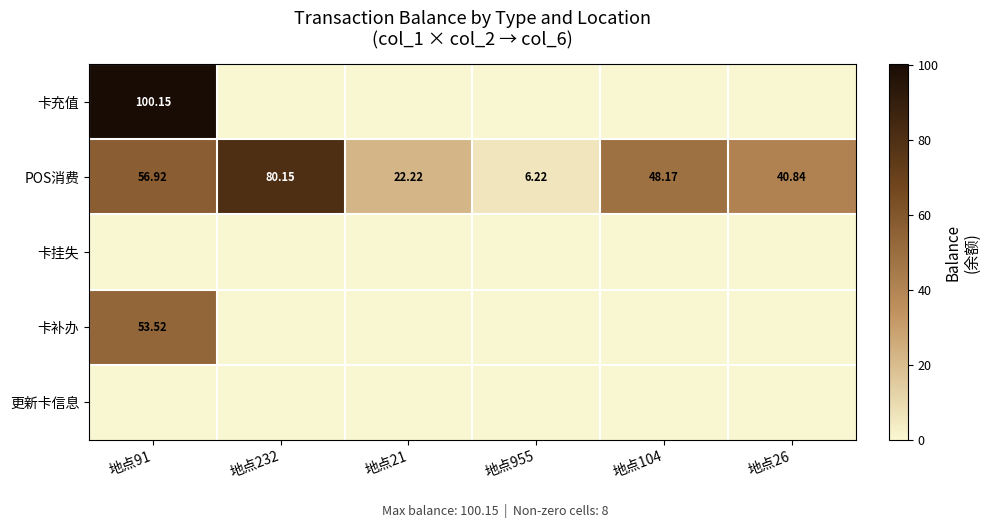

How many data points in POS消费 are less than 48?

3